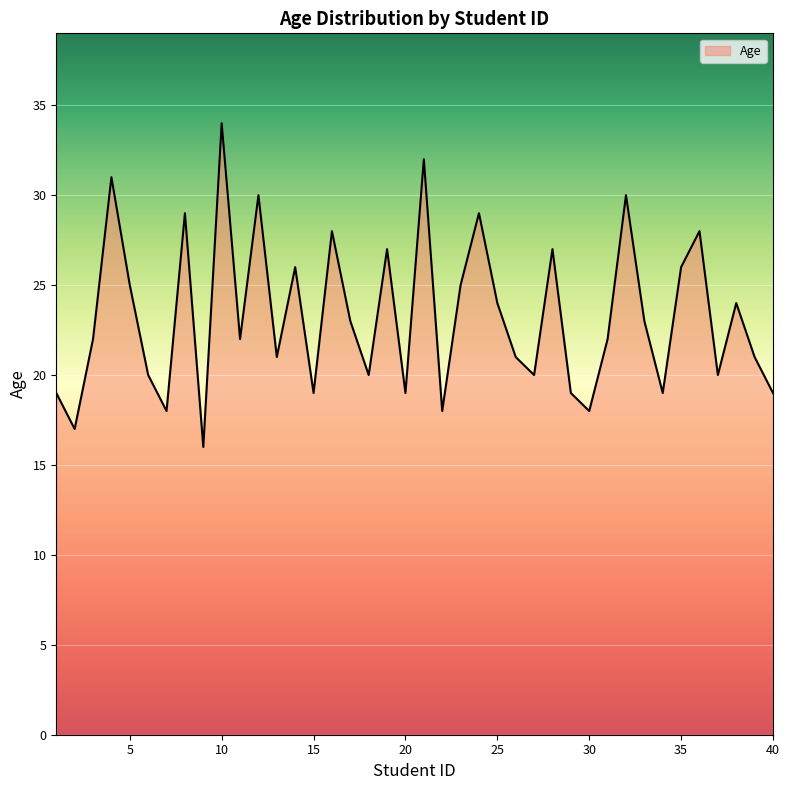

True or false: the data has more than 0 interior local peaks.

True